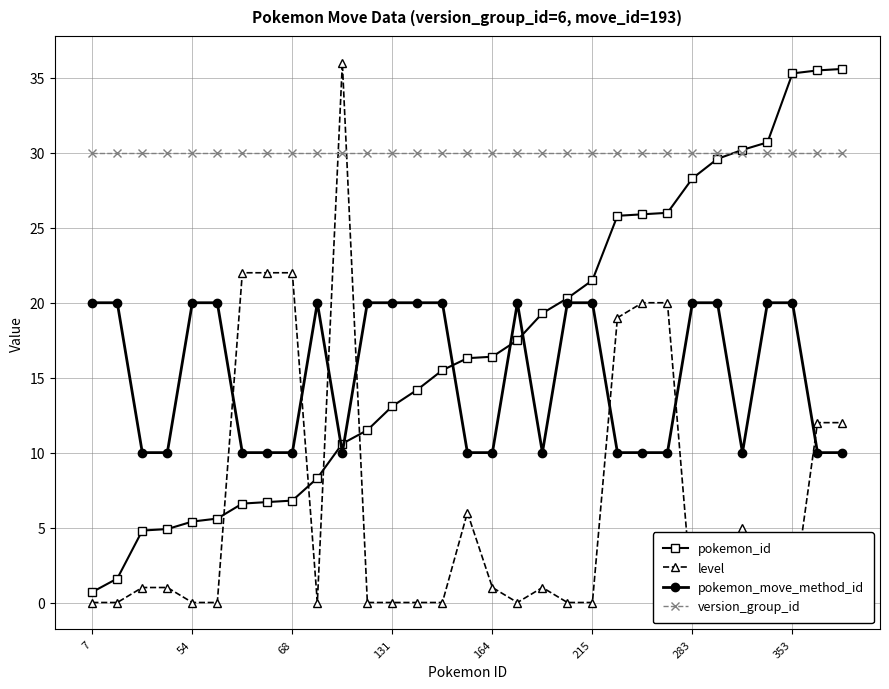

How many data points in pokemon_id are less than 16?

15